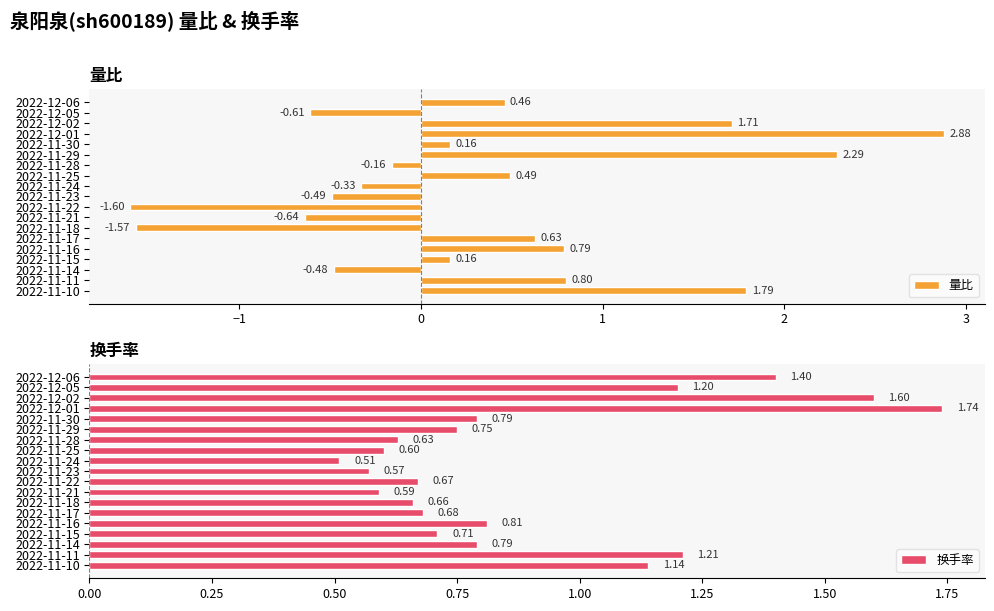

What are all the series names shown in the legend?

量比, 换手率